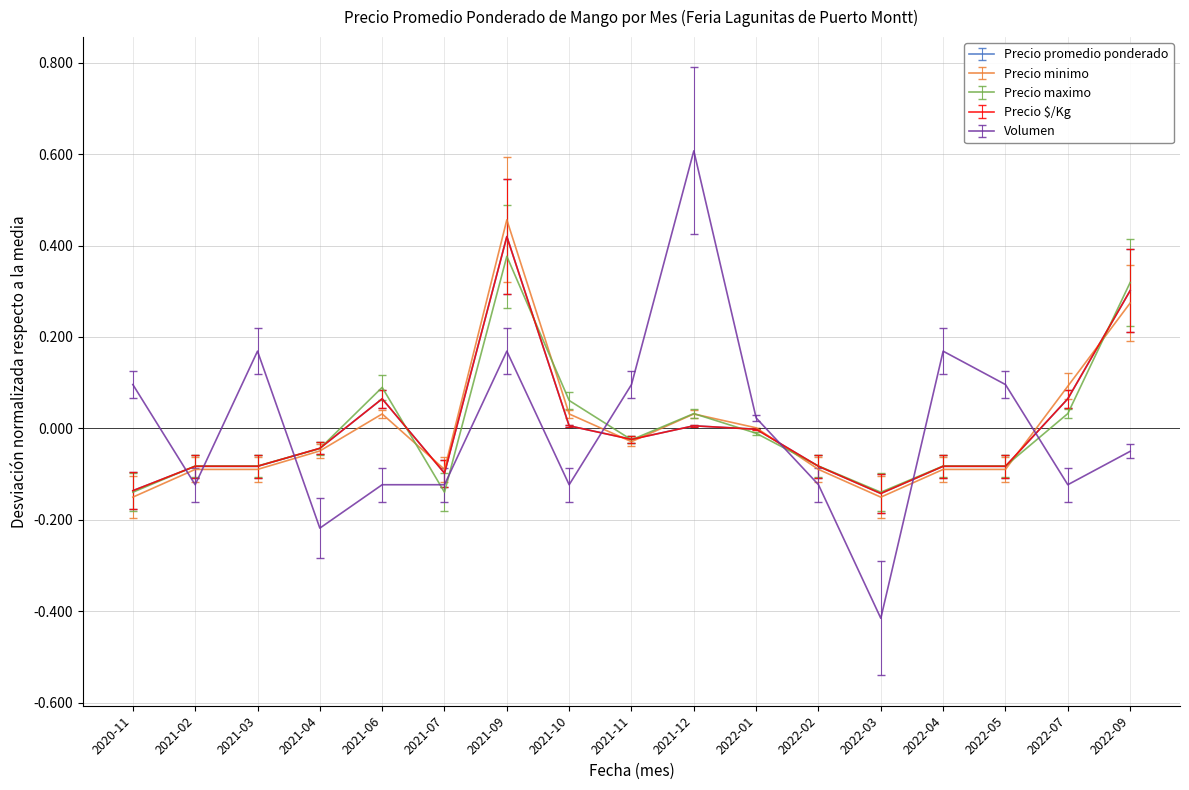

At which category does the chart reach its minimum across all series?

2022-03